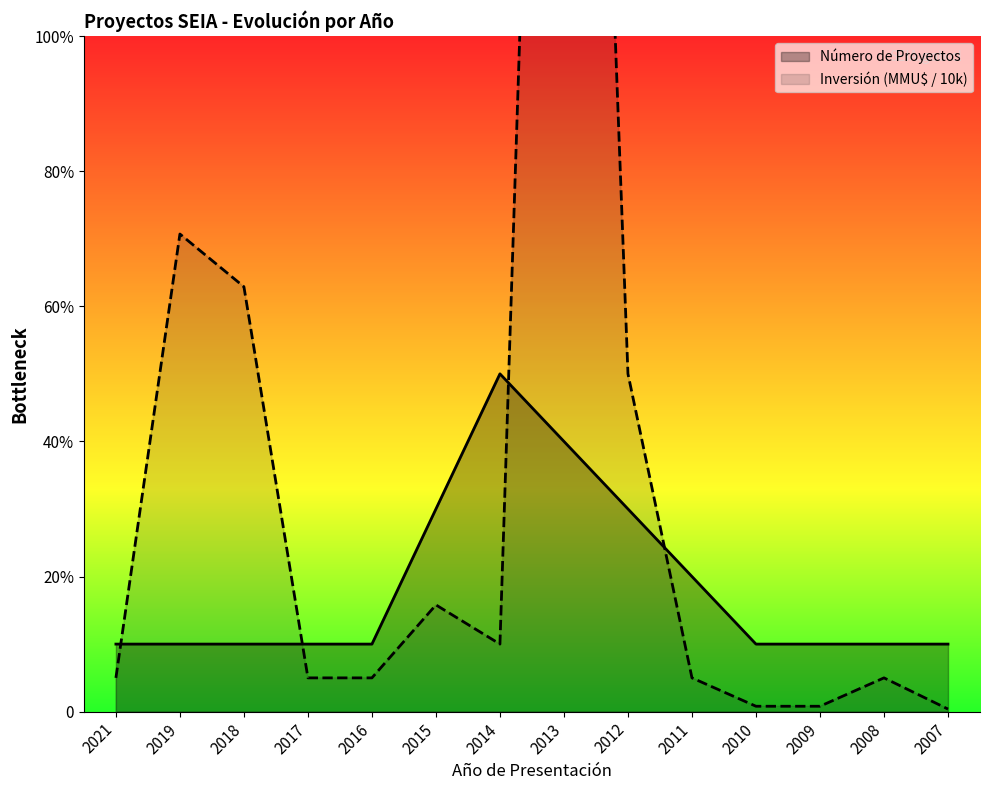

Which series changed the most between 2017 and 2014?

Número de Proyectos